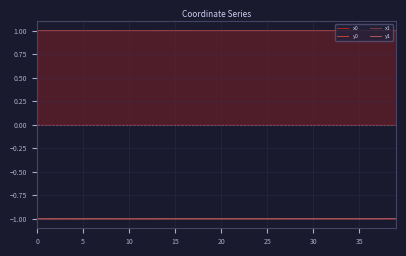

True or false: y1 and x0 cross at least once.

False